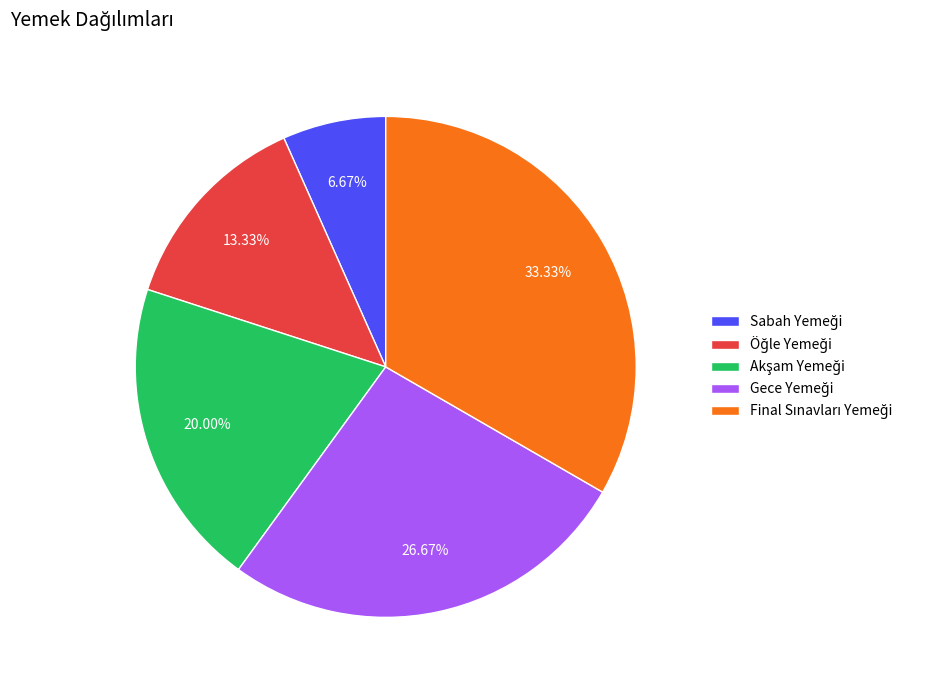

Is there any slice that represents more than half of the pie?

No